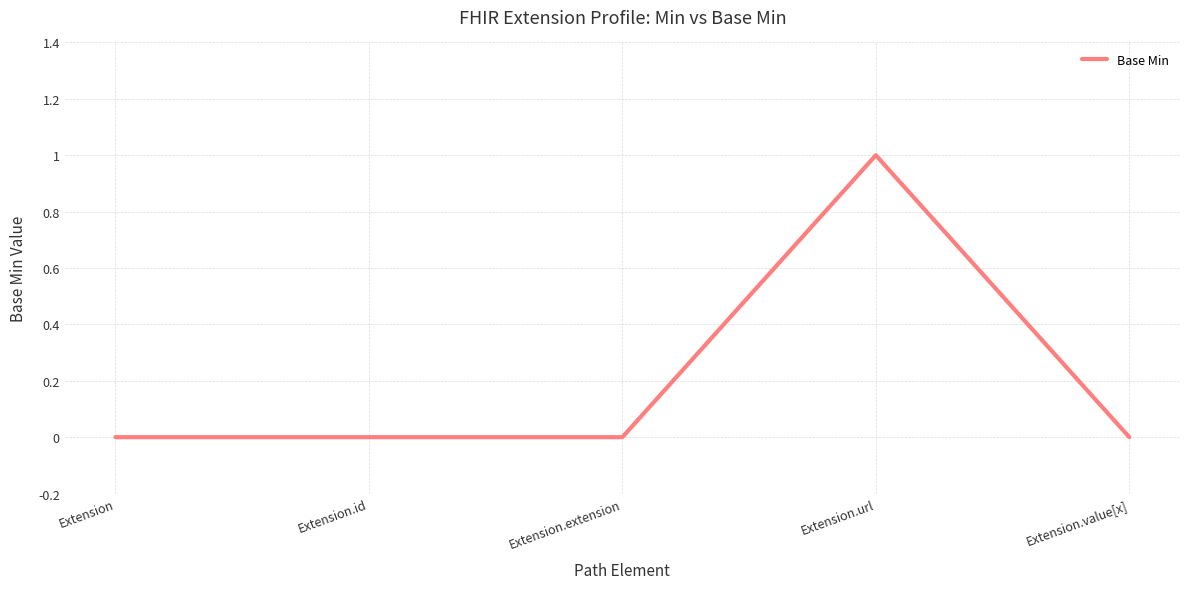

True or false: there are more than 2 points higher than both neighbors.

False